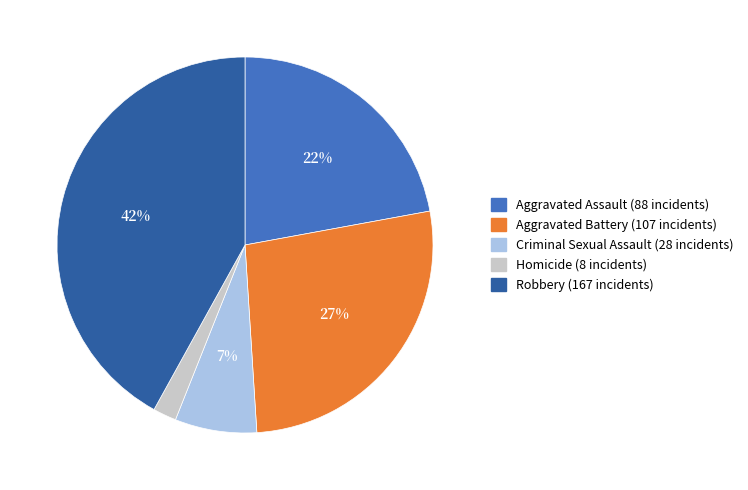

To the nearest percent, what is the difference between the Aggravated Battery and Robbery slice percentages?

15%